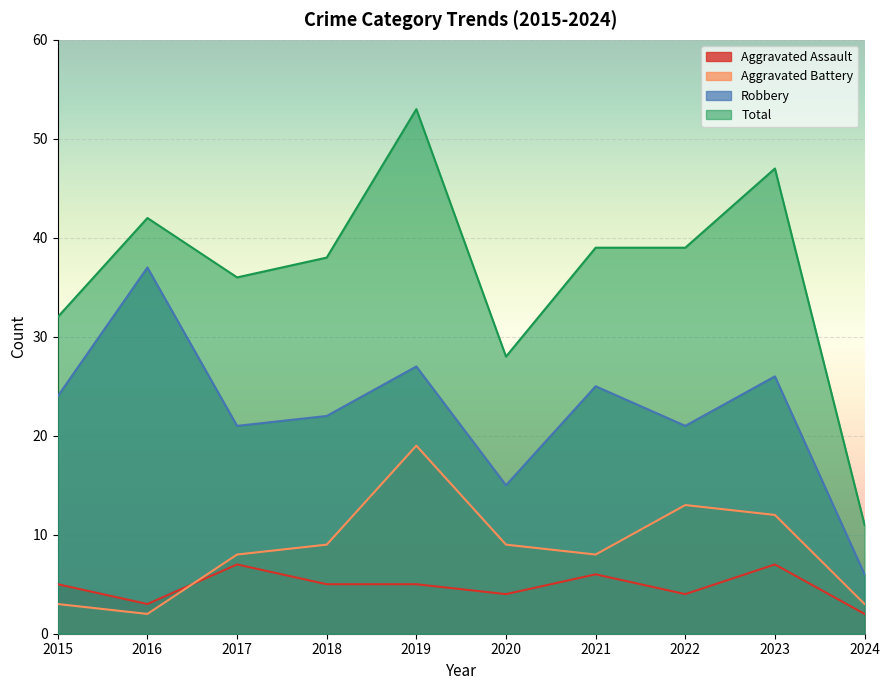

Is it true that Aggravated Assault equals 7 at 2017?

True